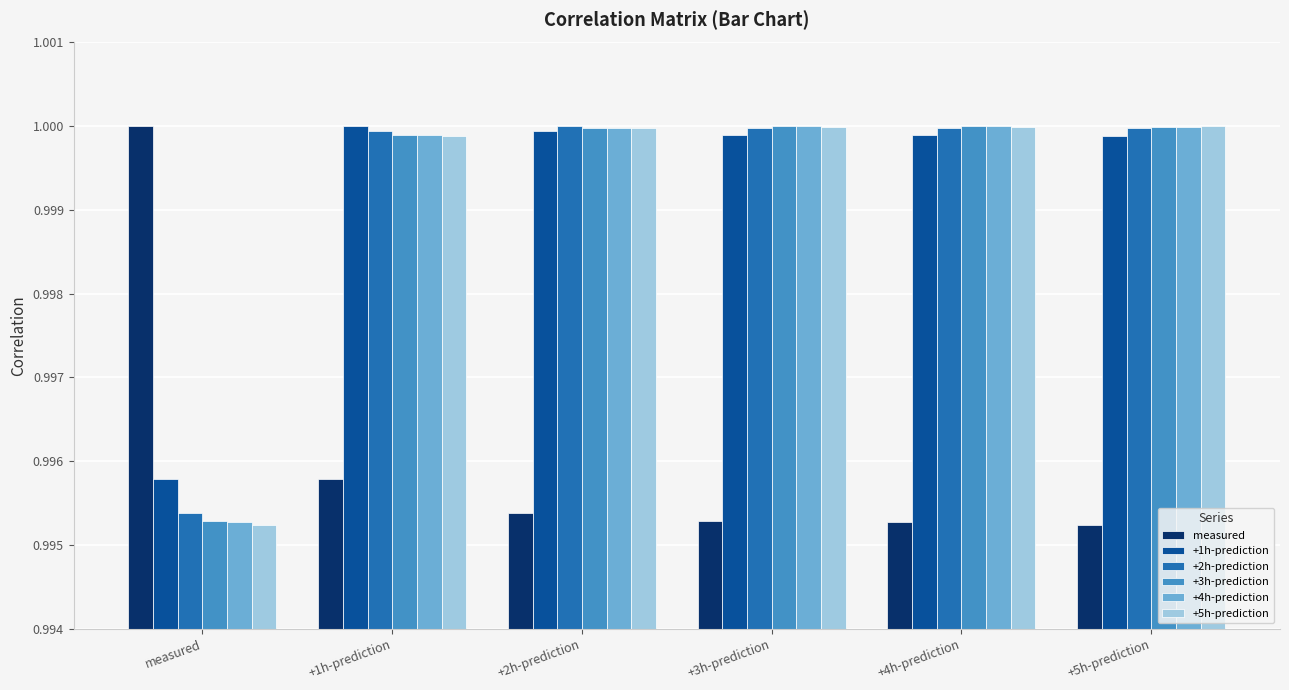

At which label is +5h-prediction closest to 0?

measured